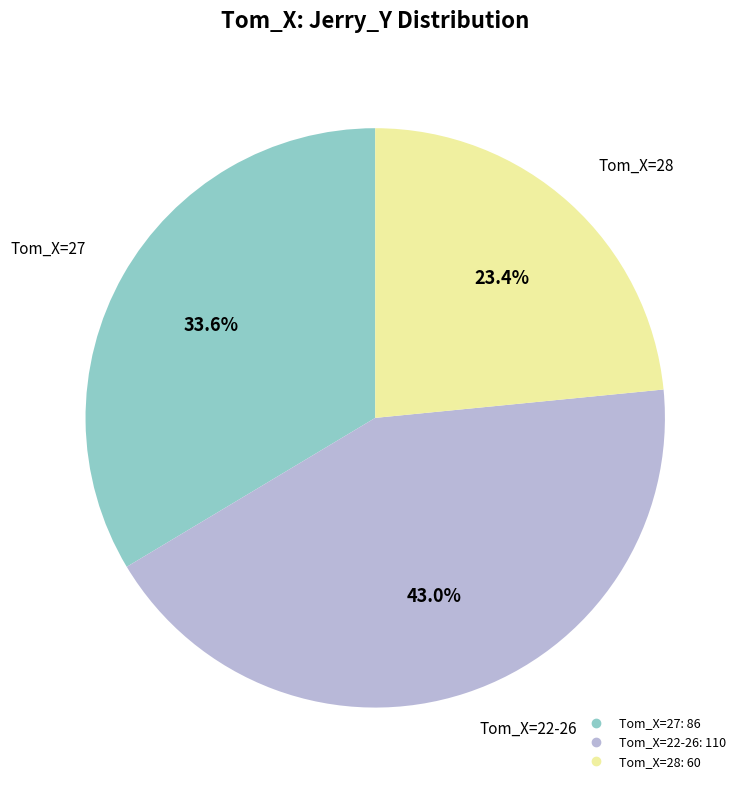

Is there a majority slice in this chart?

No